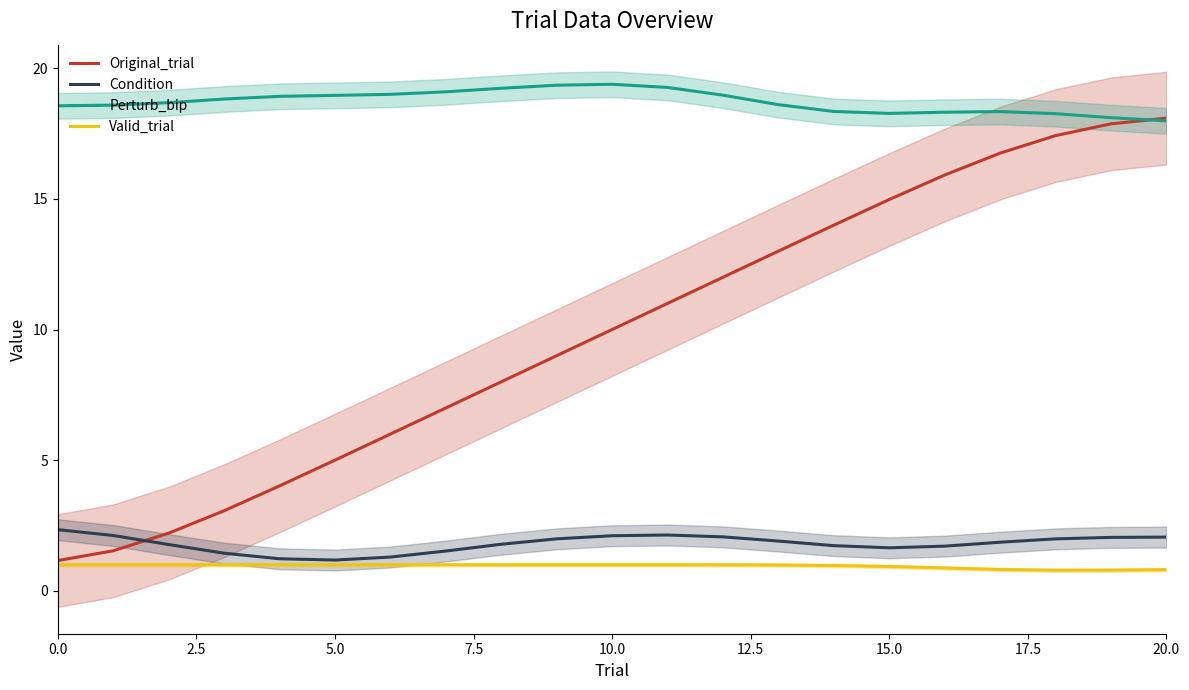

True or false: Condition and Perturb_bip cross at least once.

False